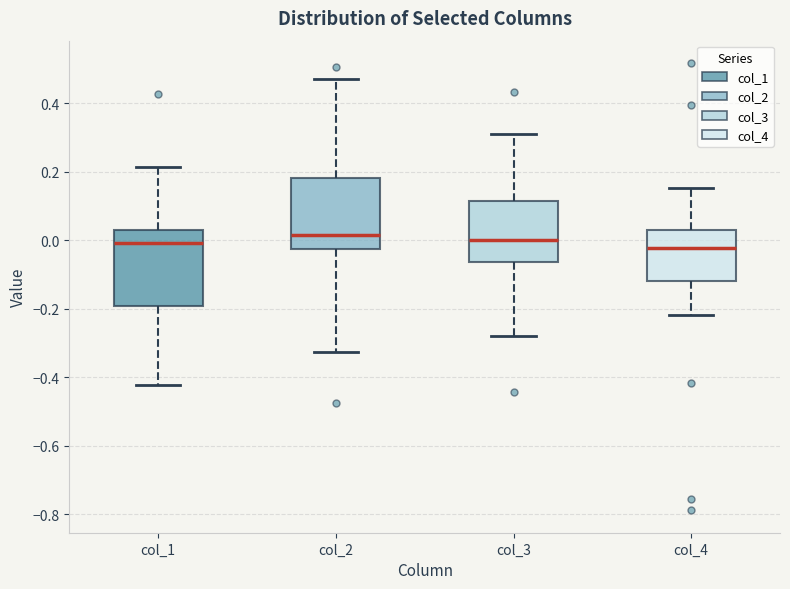

Reading left to right, transcribe this box plot: for each box, give where its median line is, the range the box spans, and where its two whiskers end, as read against the y-axis. The values are not printed on the chart, so give them approximately, as read against the axis.

col_1: median 0.00, box -0.20 to 0.02, whiskers -0.42 to 0.22
col_2: median 0.02, box -0.02 to 0.18, whiskers -0.32 to 0.46
col_3: median 0.00, box -0.06 to 0.12, whiskers -0.28 to 0.32
col_4: median -0.02, box -0.12 to 0.04, whiskers -0.22 to 0.16